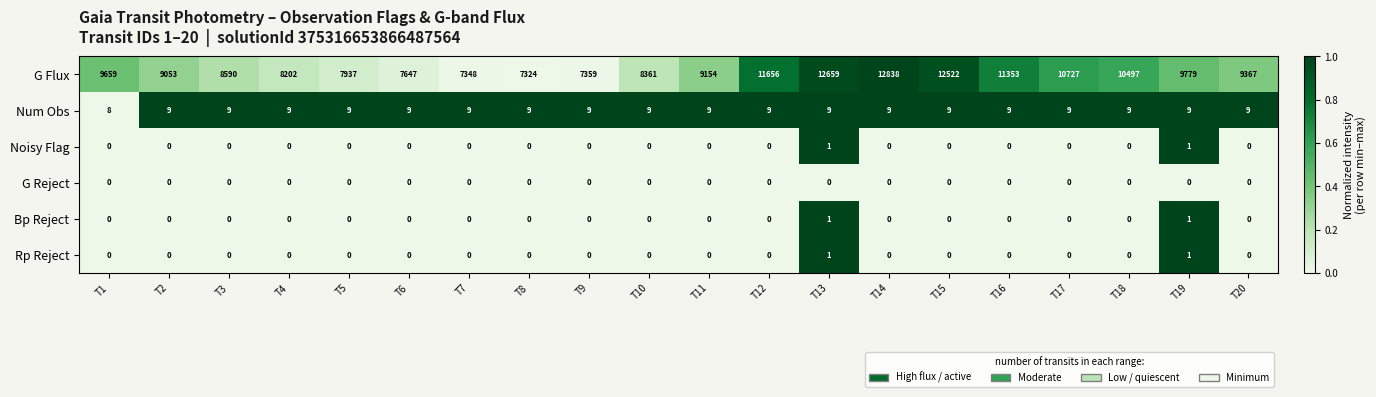

At which category is the sum across all series the highest?

T14